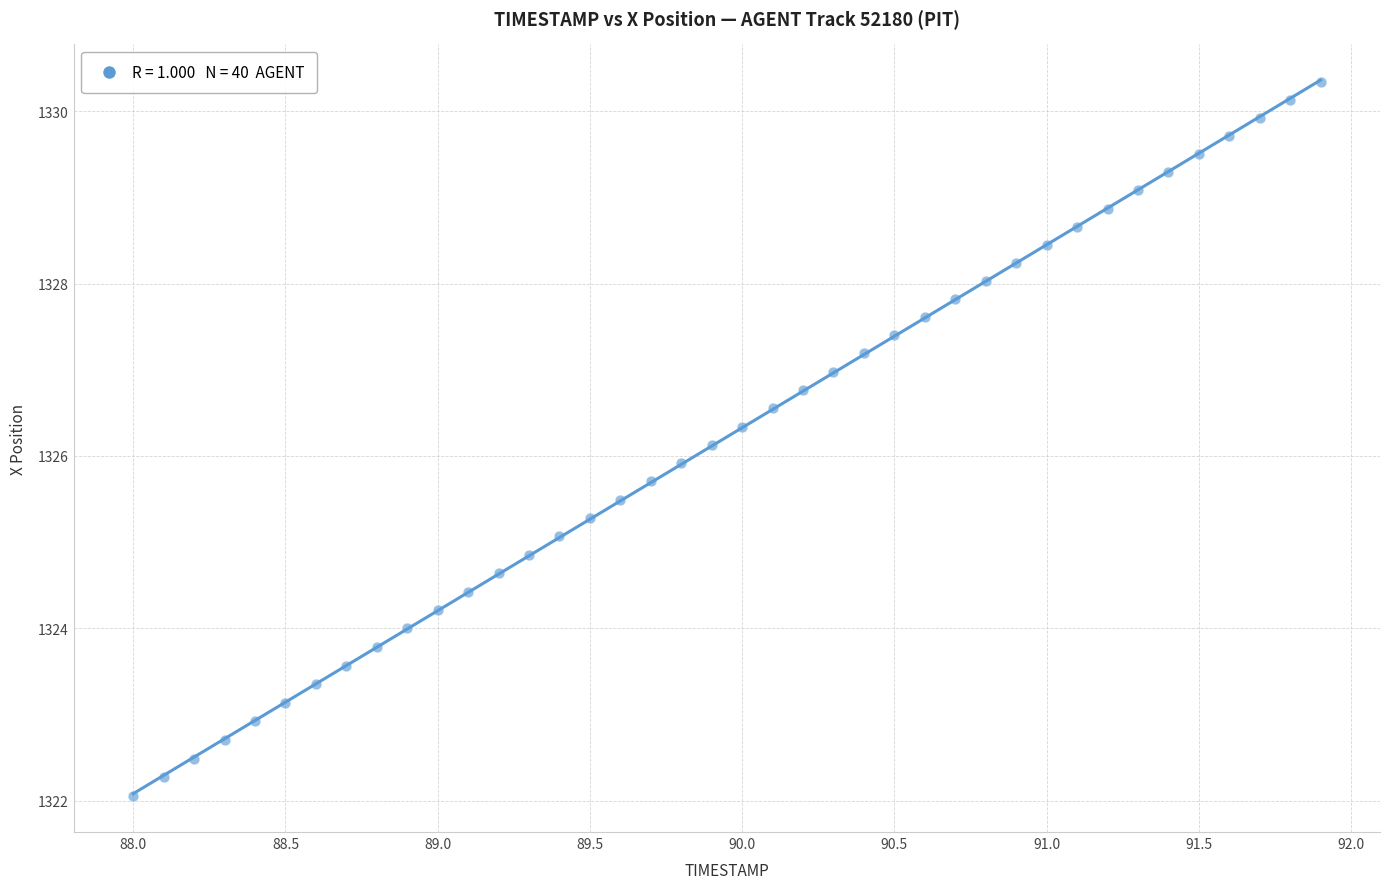

What is the range of Y values (max minus min)?

8.3